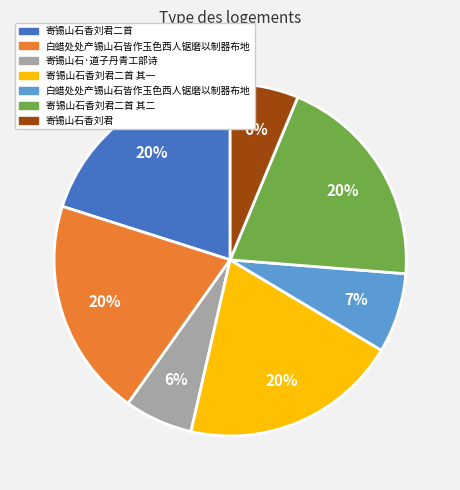

To the nearest percent, what is the average slice percentage?

14%